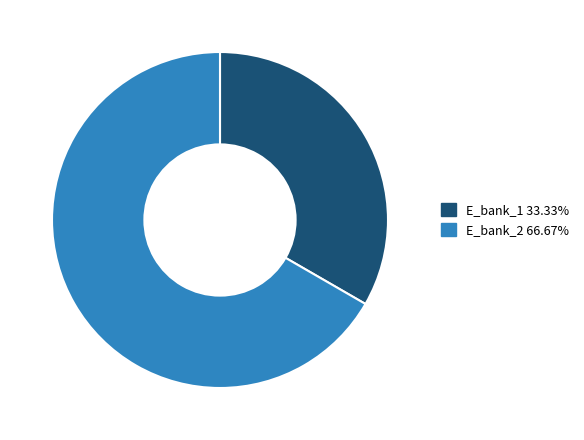

Which slice is the largest?

E_bank_2